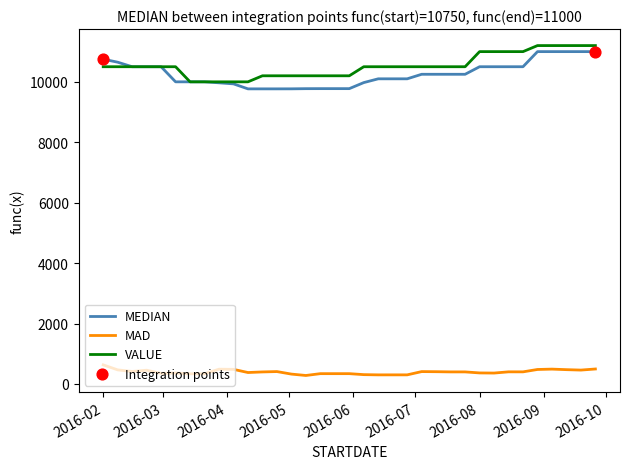

Which series has the widest spread of values?

MEDIAN